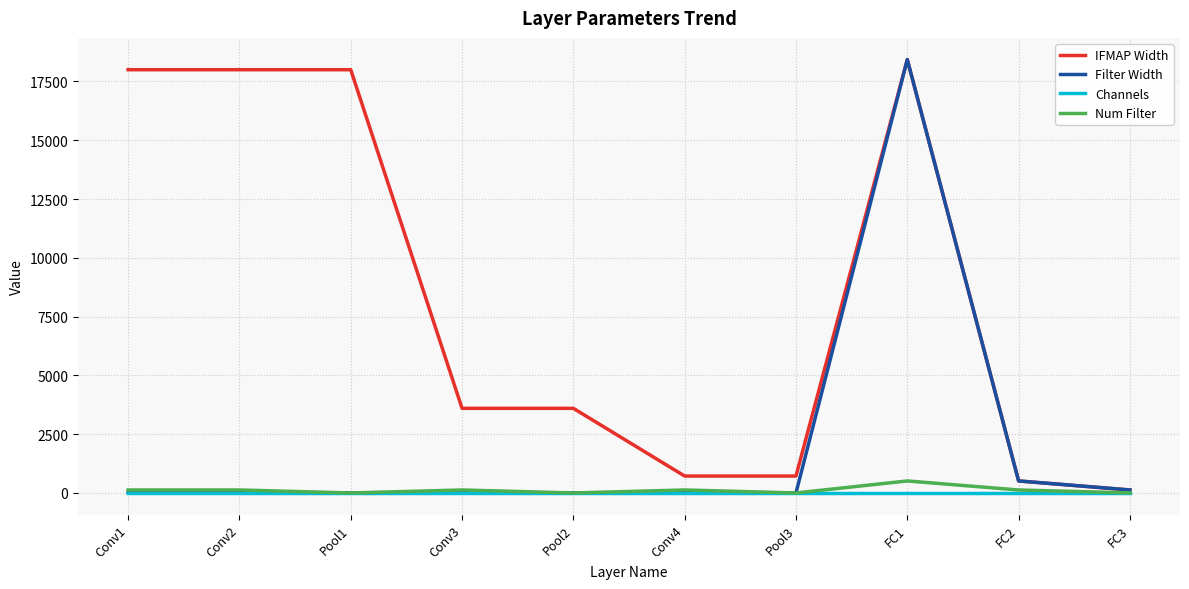

Between Conv2 and FC2, which series saw the biggest shift?

IFMAP Width